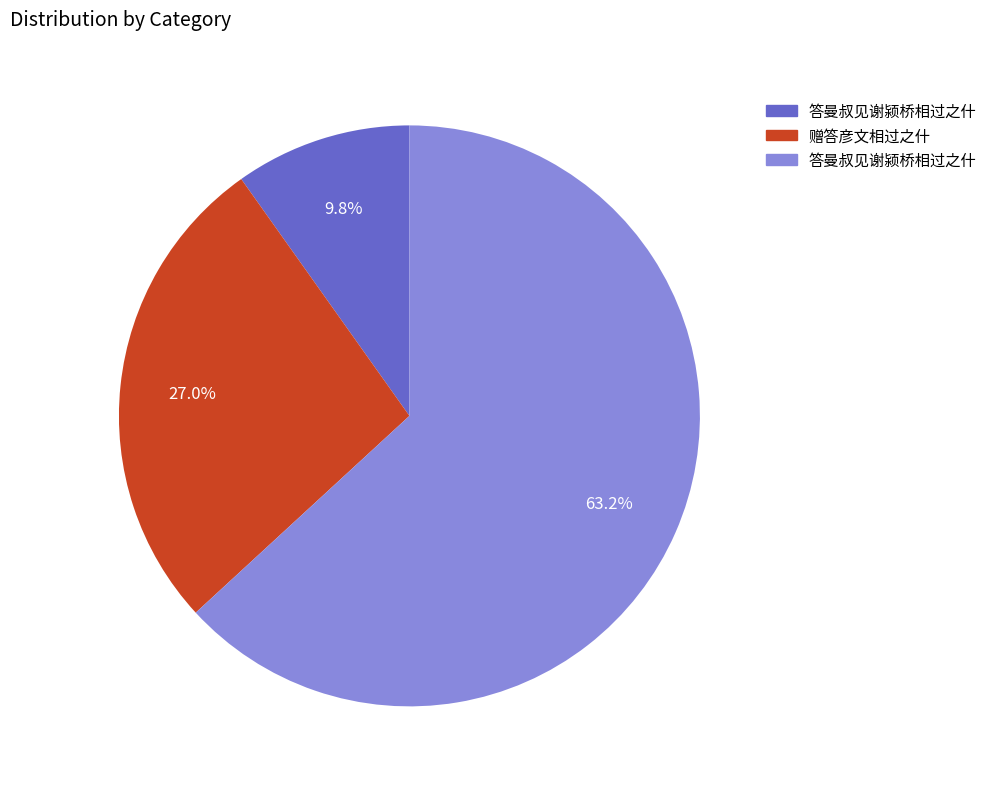

Does any single category account for the majority?

Yes